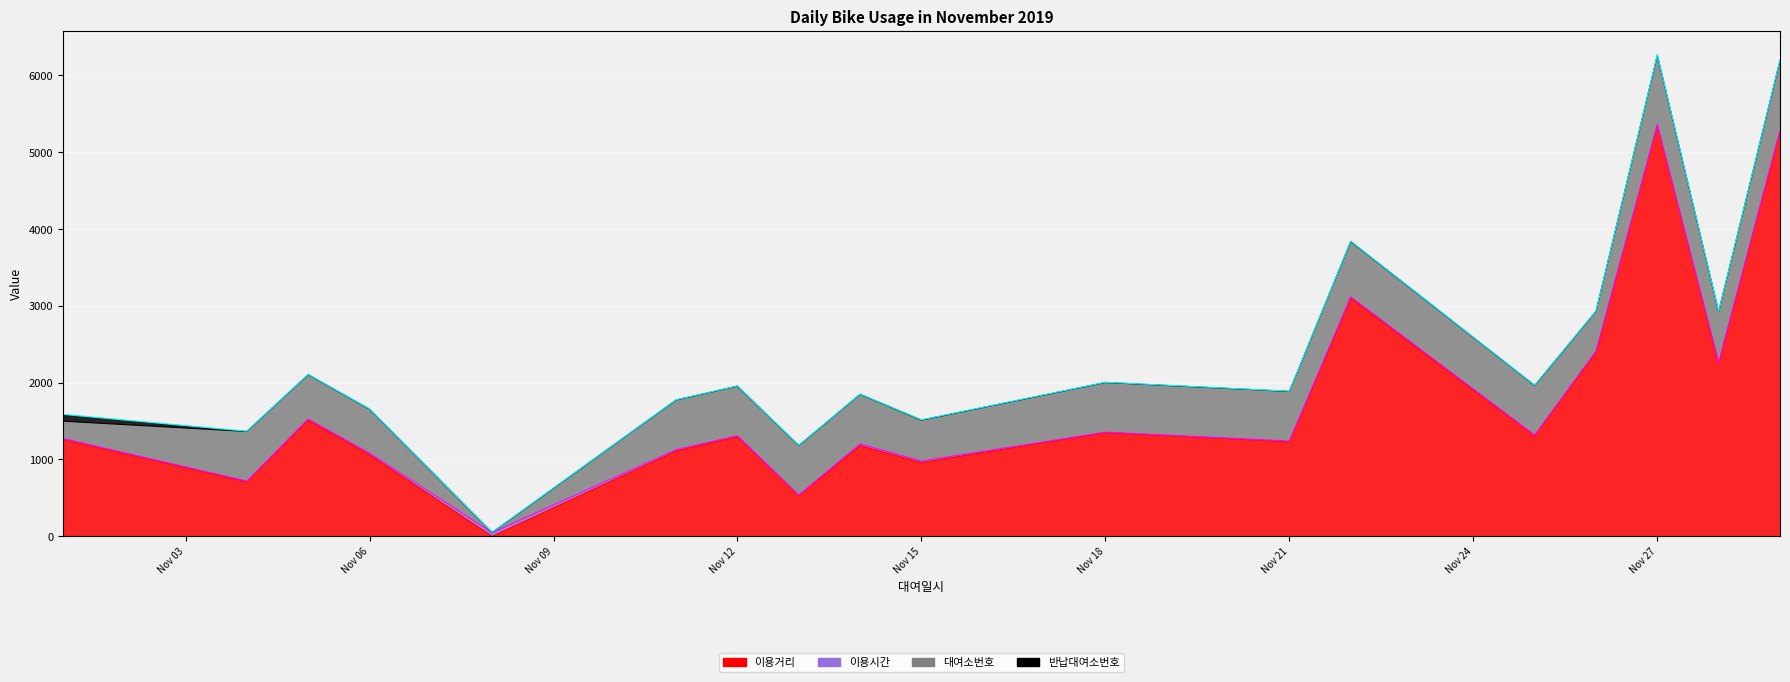

What is the total value across all series at 1?

2076